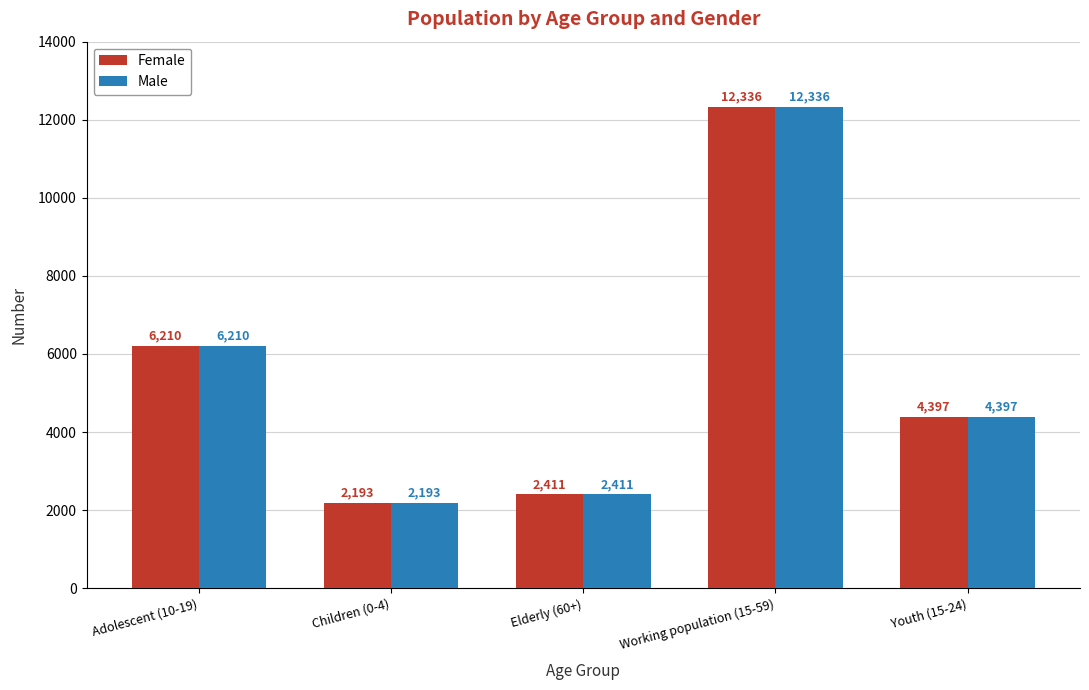

What is the value of the Male bar at the 5th from the left?

4397